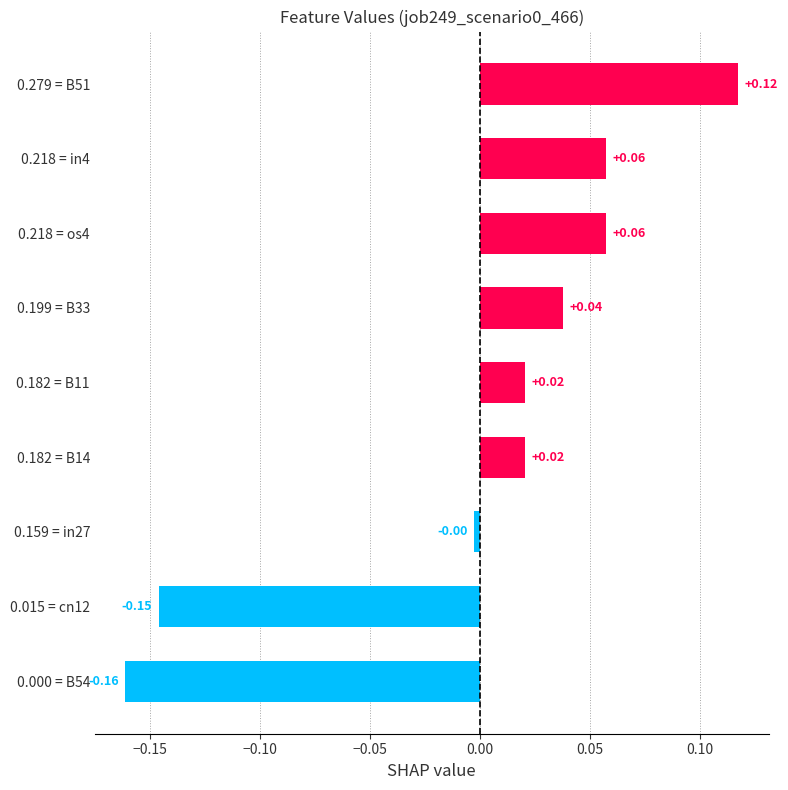

What is the difference between the maximum and second lowest values?

0.3